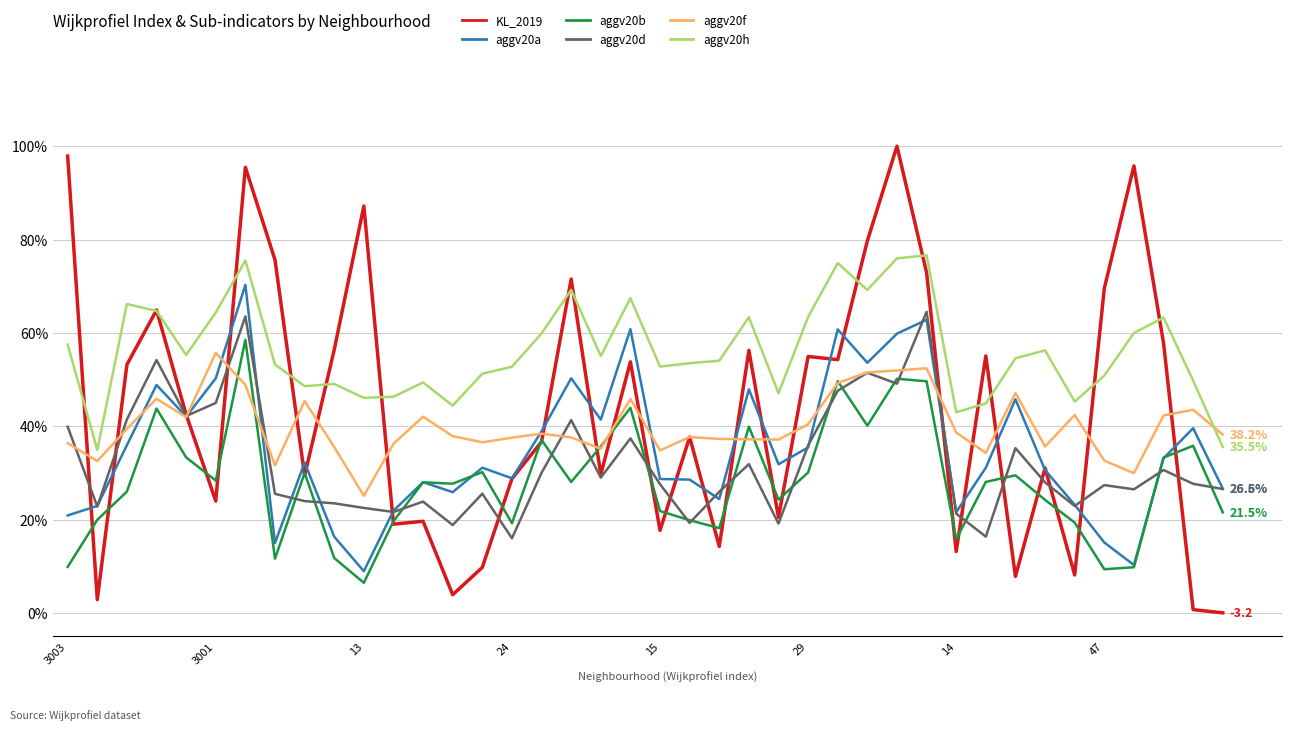

At which category does the chart reach its minimum across all series?

39